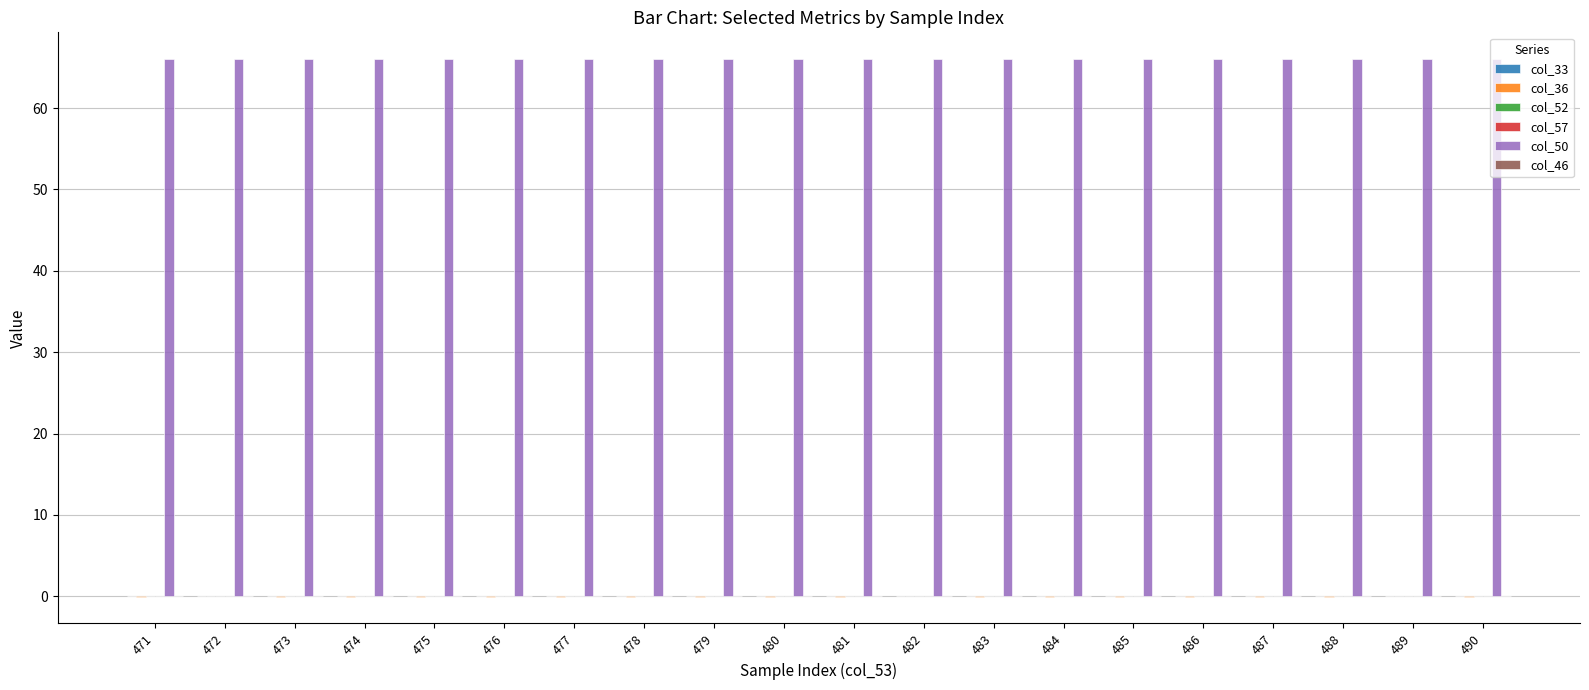

Rank the series by their maximum value, from highest to lowest.

col_50, col_52, col_57, col_46, col_33, col_36